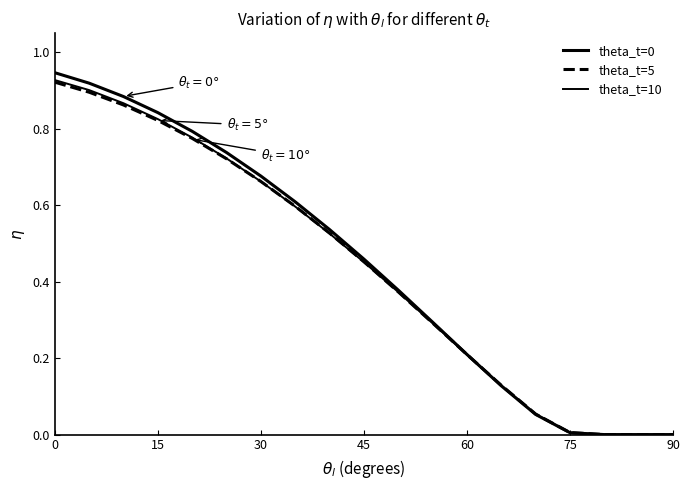

Does the chart display data point markers on the line(s)?

No